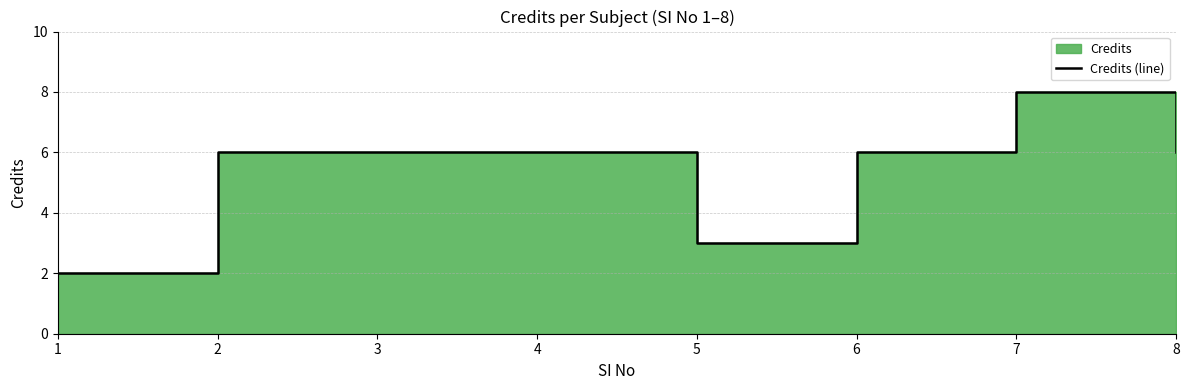

Where does the data first go above 6?

7